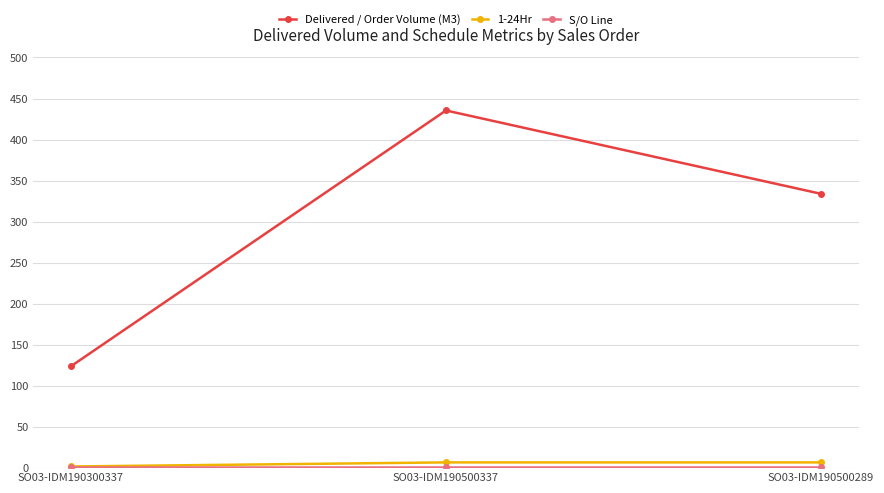

What is the label of the 2nd point from the right?

SO03-IDM190500337